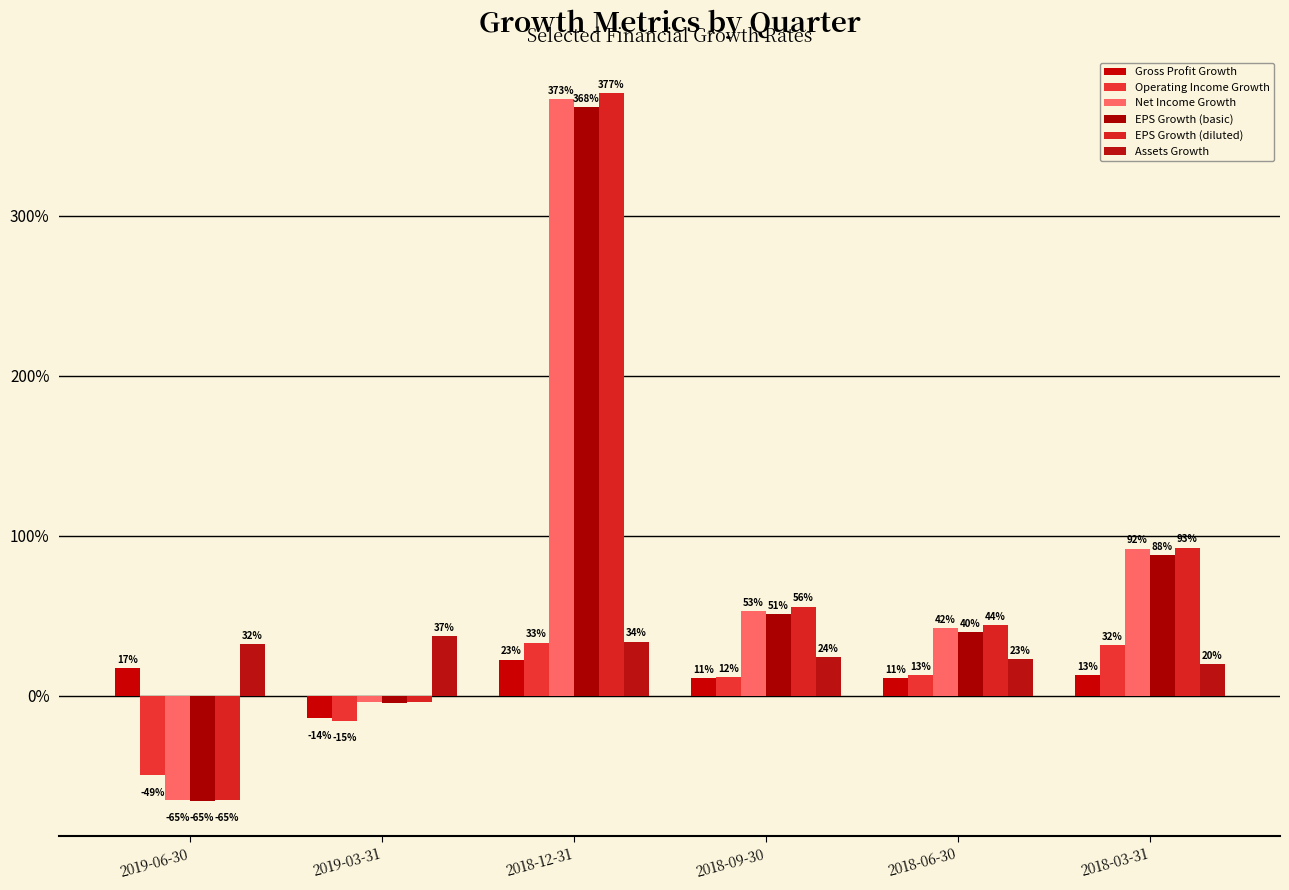

Between 2019-03-31 and 2018-09-30, which series saw the biggest shift?

EPS Growth (diluted)